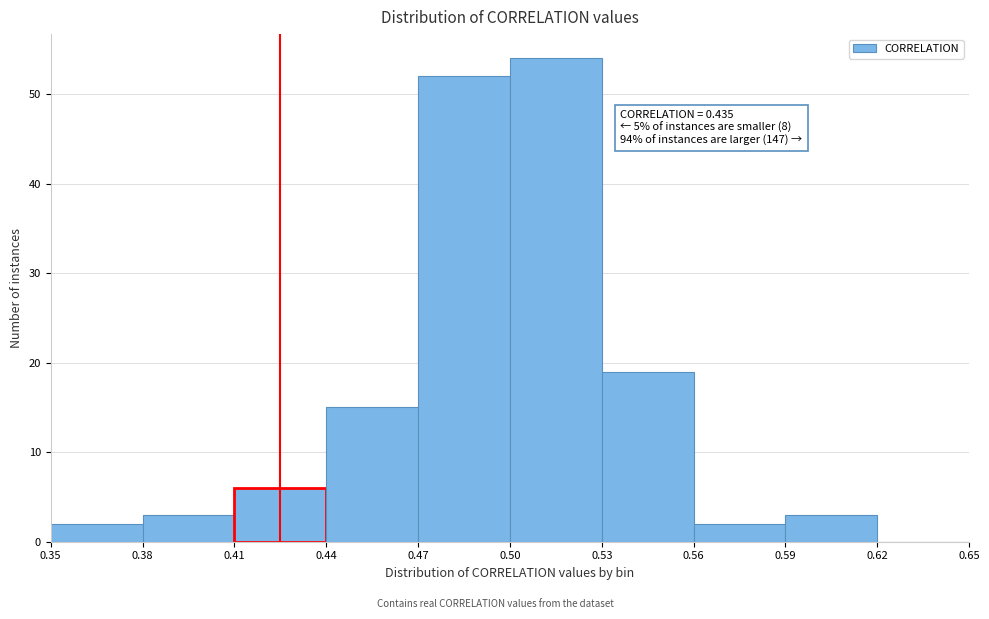

Over which range of the x-axis is the bar tallest?

0.50 to 0.53